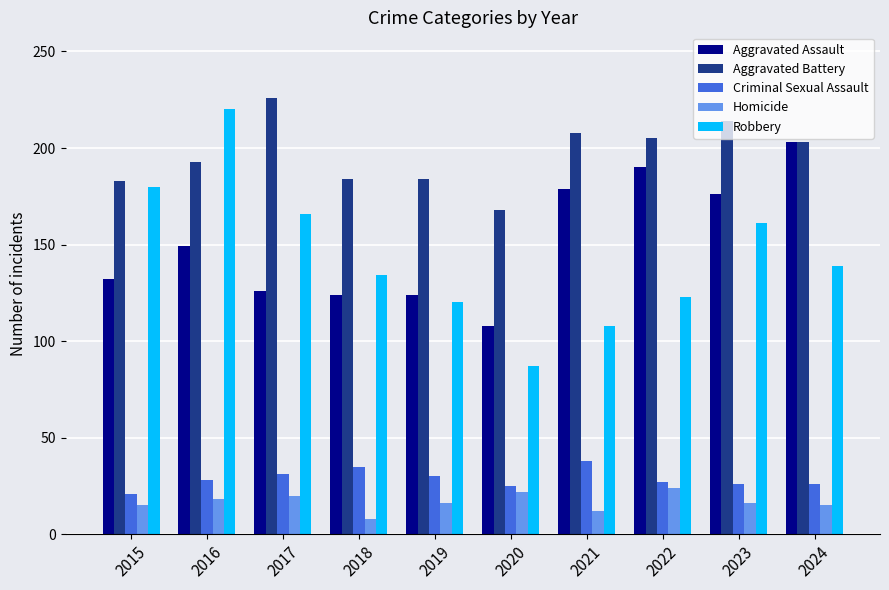

Rank the series at 2023 from lowest to highest value.

Homicide, Criminal Sexual Assault, Robbery, Aggravated Assault, Aggravated Battery